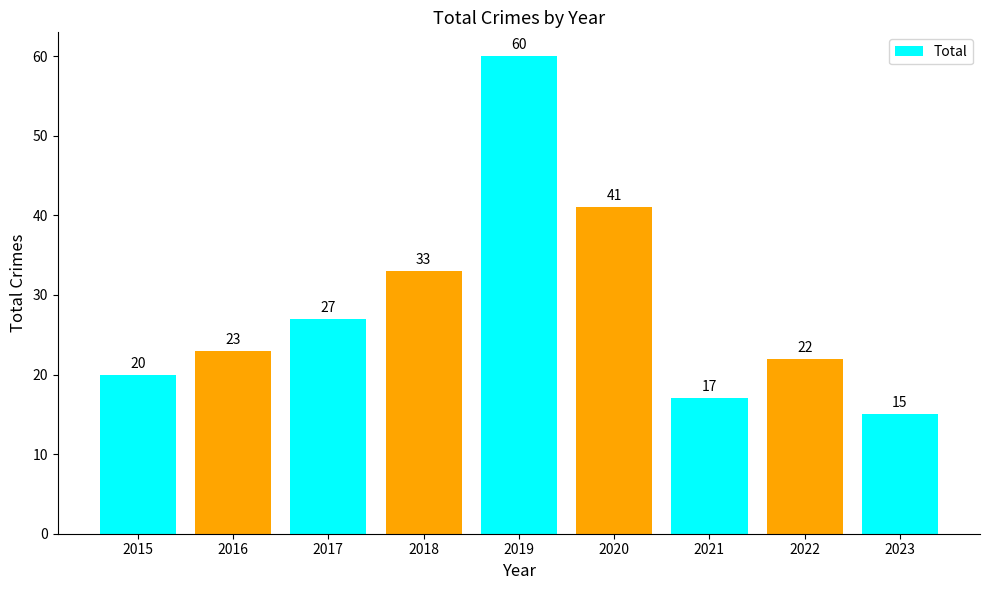

Which label corresponds to the largest value in the chart?

2019